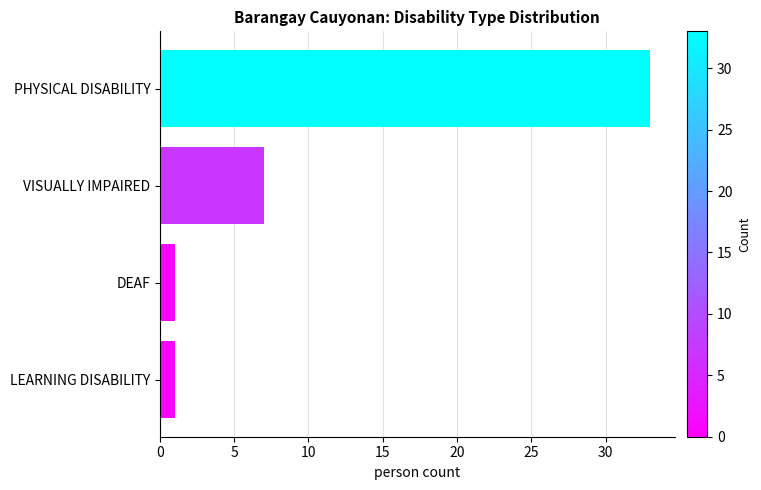

Reading top to bottom, extract all data points from this chart.

PHYSICAL DISABILITY=33	VISUALLY IMPAIRED=7	DEAF=1	LEARNING DISABILITY=1